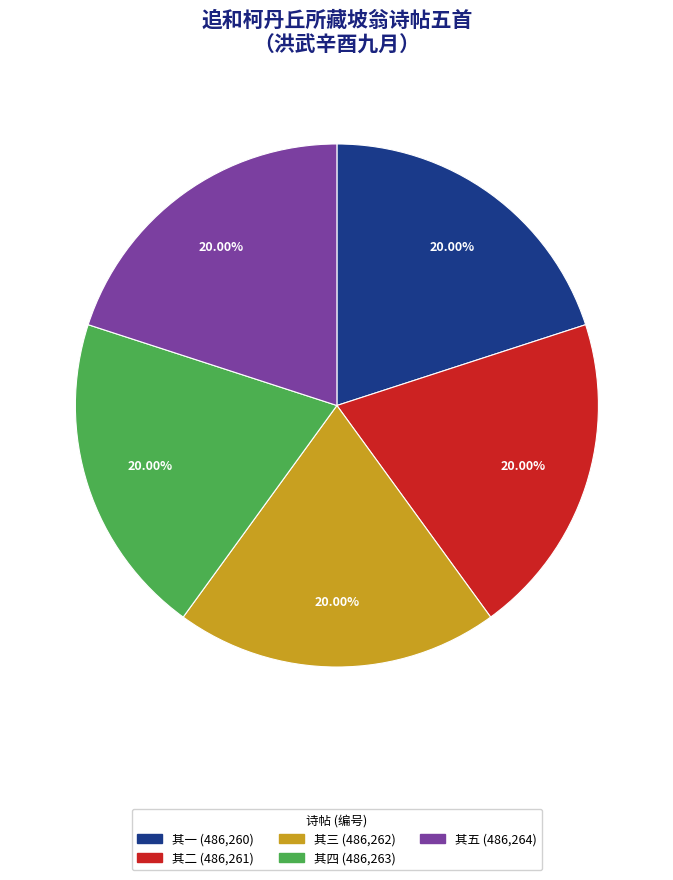

Is there a majority slice in this chart?

No